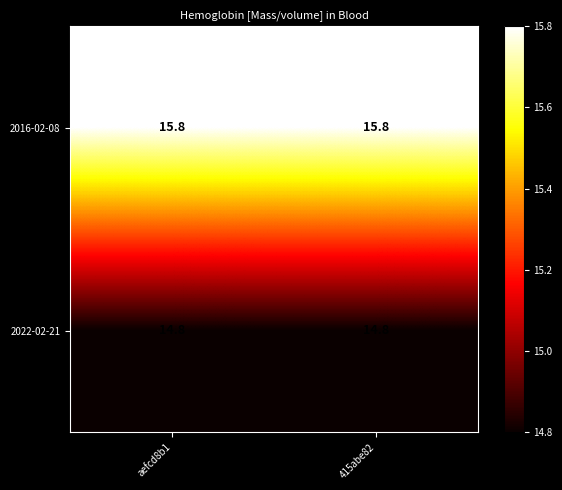

The value of 2022-02-21 at aefcd8b1 is 14.8. True or false?

True